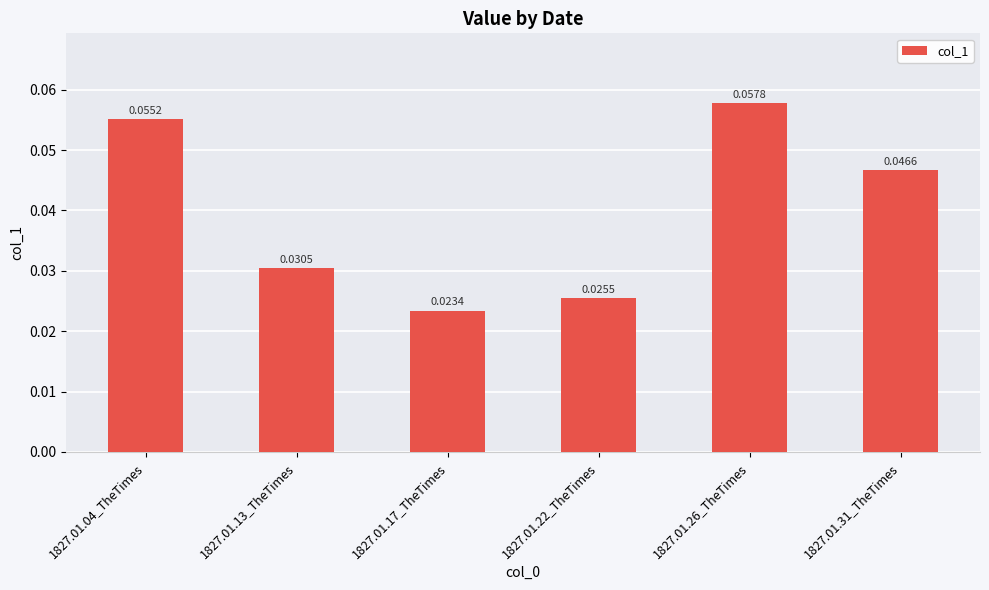

List the labels in order of value, smallest first.

1827.01.17_TheTimes, 1827.01.22_TheTimes, 1827.01.13_TheTimes, 1827.01.31_TheTimes, 1827.01.04_TheTimes, 1827.01.26_TheTimes